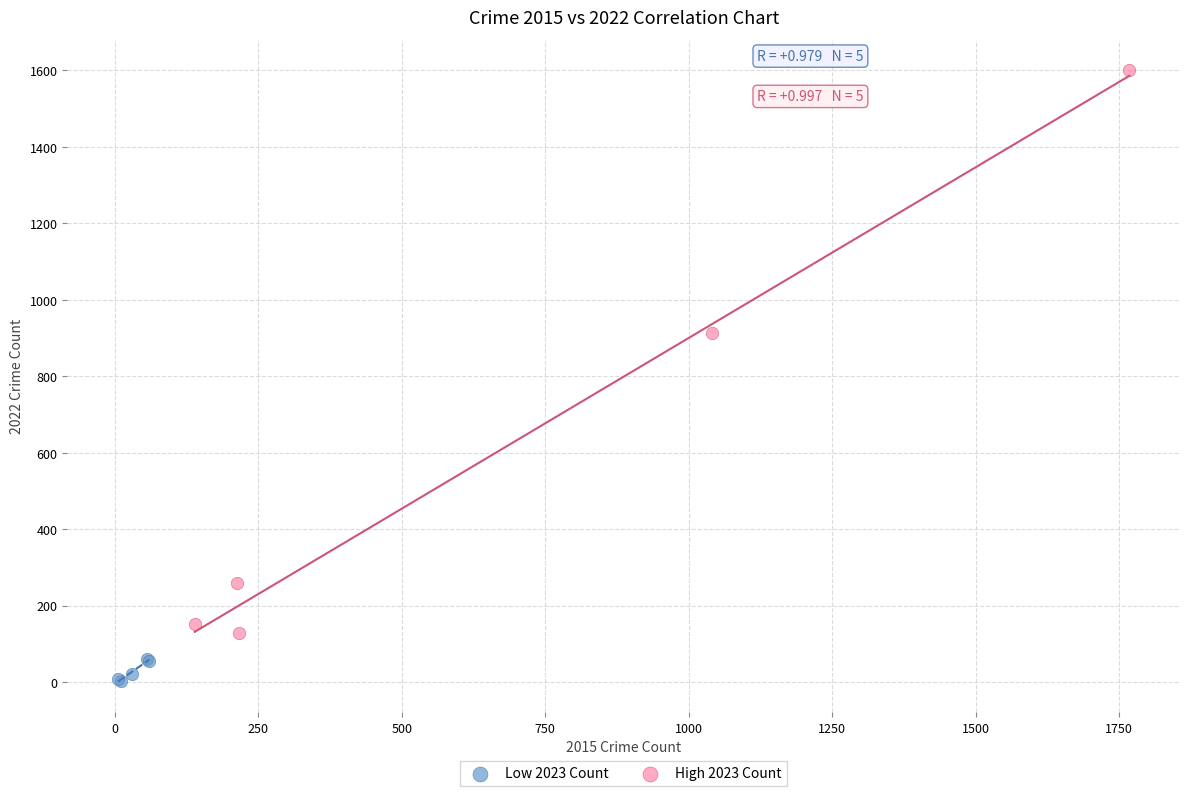

Which series reaches the minimum Y coordinate?

Low 2023 Count